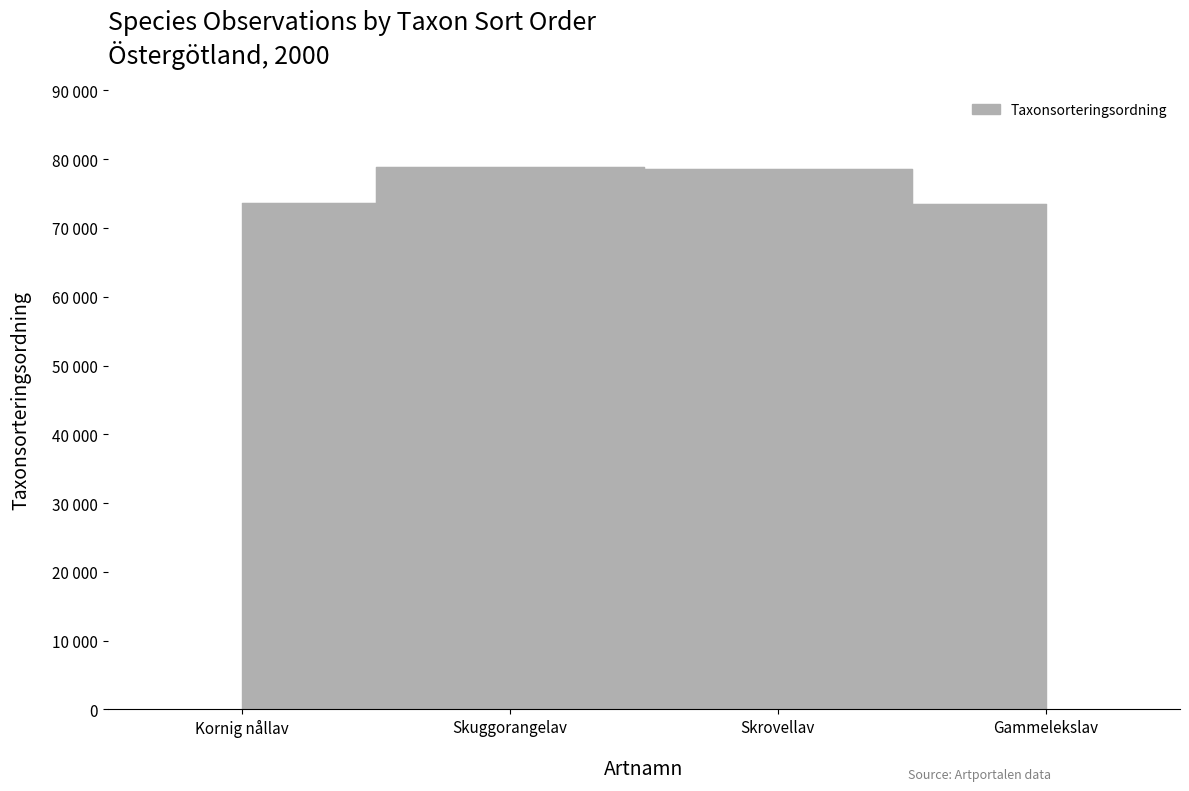

What is the smallest value displayed?

73548